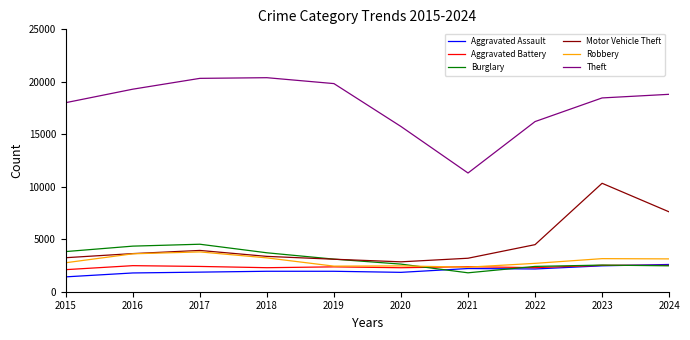

What is the average value of the Motor Vehicle Theft series?

4574